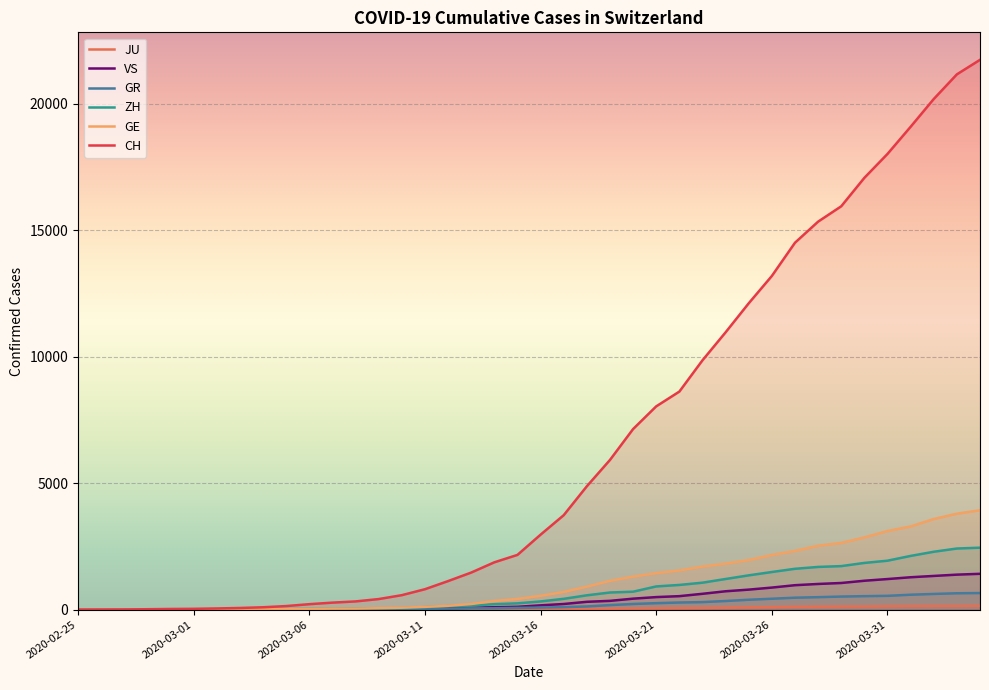

Reading left to right, what are all the values shown in this chart?

JU: 0	0	1	1	1	1	1	2	2	4	4	5	5	7	7	7	12	17	18	19	25	29	32	36	44	54	61	69	82	92	100	114	119	127	128	140	145	149	149	154
VS: 0	0	0	1	1	2	3	3	4	5	6	7	12	17	22	30	53	76	98	115	172	225	312	349	436	498	535	628	728	793	874	968	1017	1055	1144	1211	1282	1334	1385	1418
GR: 0	2	2	6	6	6	9	9	12	14	16	17	18	18	22	31	43	53	56	71	84	101	128	182	226	258	284	300	343	393	433	474	495	519	535	547	592	622	649	657
ZH: 0	0	2	2	6	7	10	13	15	23	29	34	40	49	62	101	140	163	218	250	326	429	568	679	711	919	978	1067	1213	1357	1489	1616	1690	1722	1848	1936	2125	2289	2417	2450
GE: 0	1	1	4	8	9	10	13	15	20	29	42	44	59	79	112	153	224	343	425	549	701	911	1139	1307	1445	1549	1703	1820	1960	2161	2322	2527	2638	2855	3109	3289	3582	3793	3928
CH: 0	4	8	19	29	35	49	68	96	143	218	279	327	420	574	809	1130	1467	1872	2165	2965	3734	4877	5917	7138	8035	8618	9854	10961	12108	13188	14501	15334	15941	17065	18010	19082	20180	21154	21728